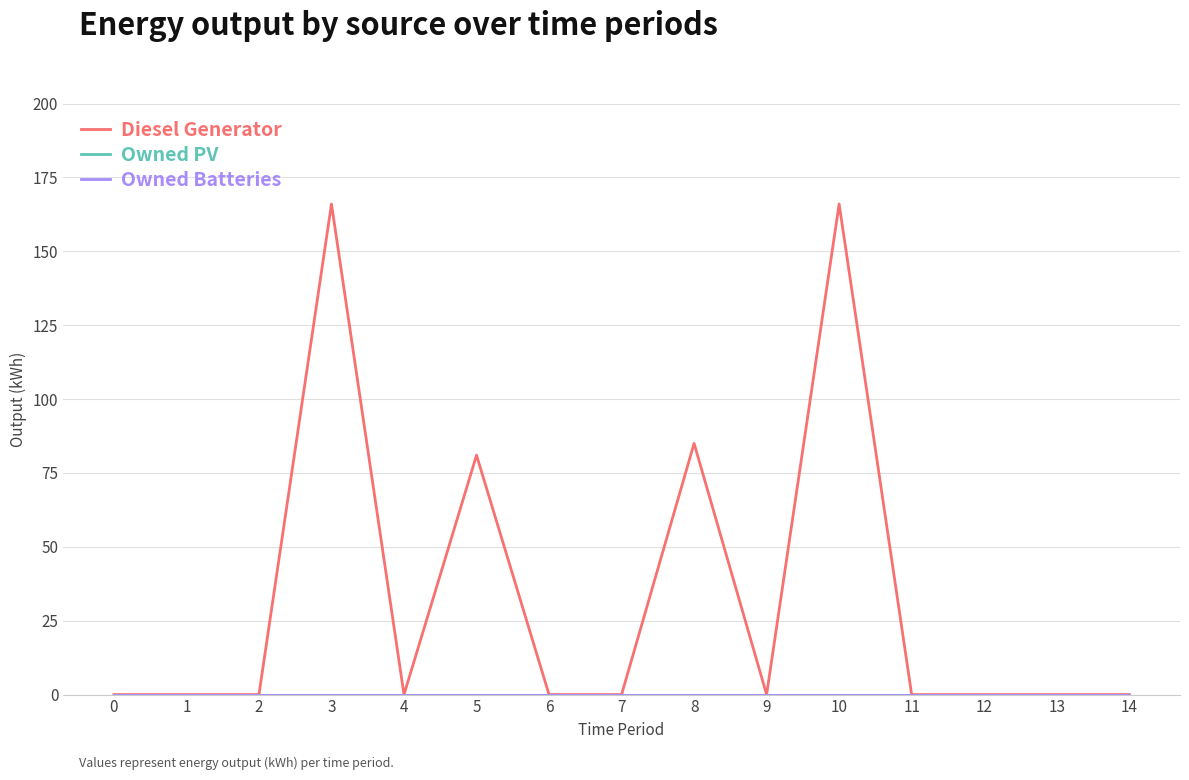

Is this an area chart (filled region under the line)?

No